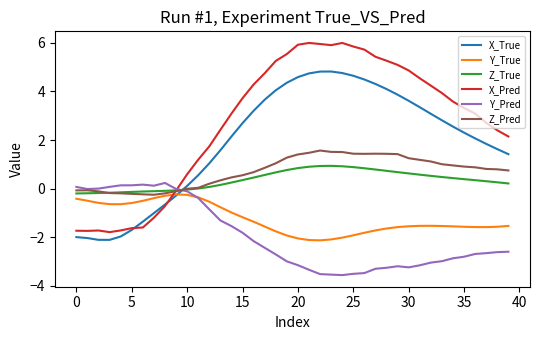

How many times do X_Pred and Y_Pred cross each other?

1